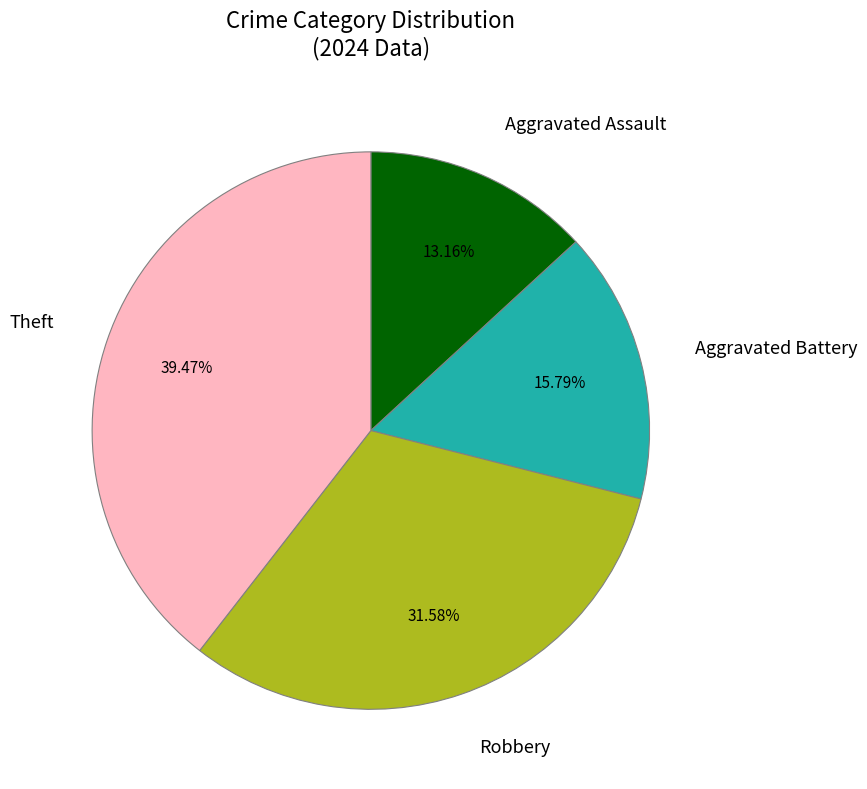

Count the number of slices in the pie.

4